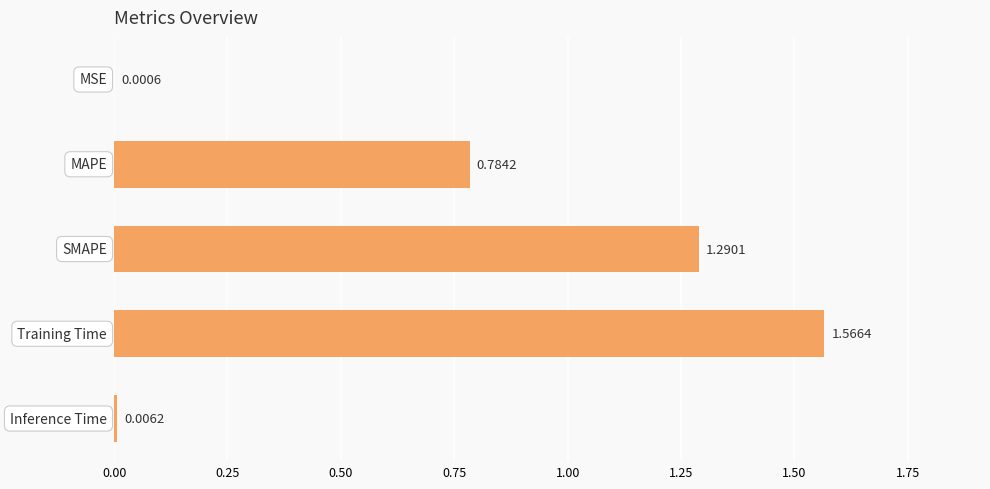

Are the bars grouped side by side (vs. stacked)?

No